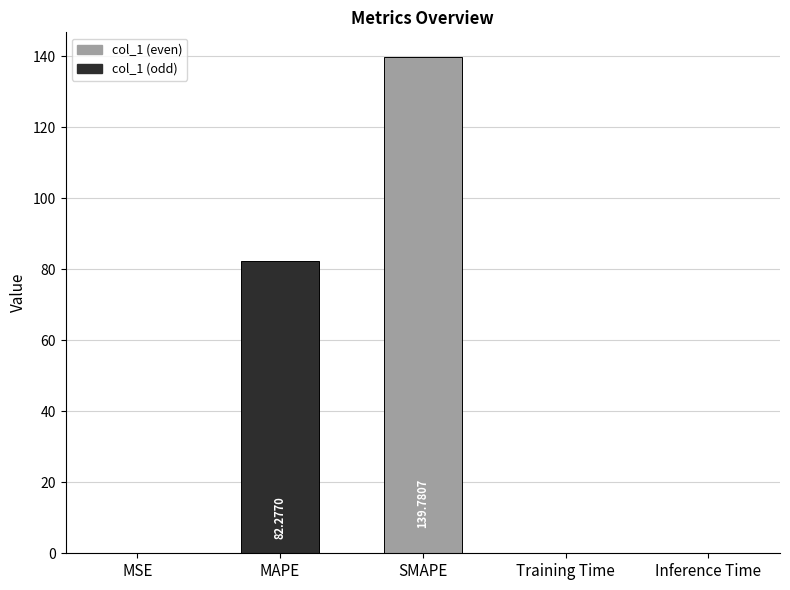

Which label corresponds to the largest value in the chart?

SMAPE